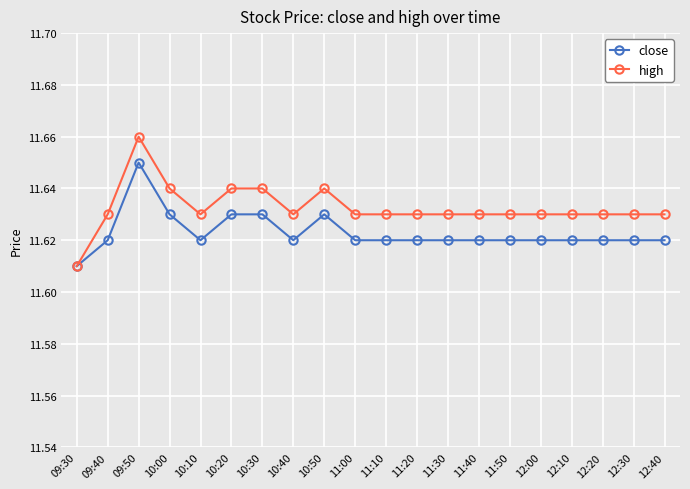

Rank the series by their maximum value, from highest to lowest.

high, close